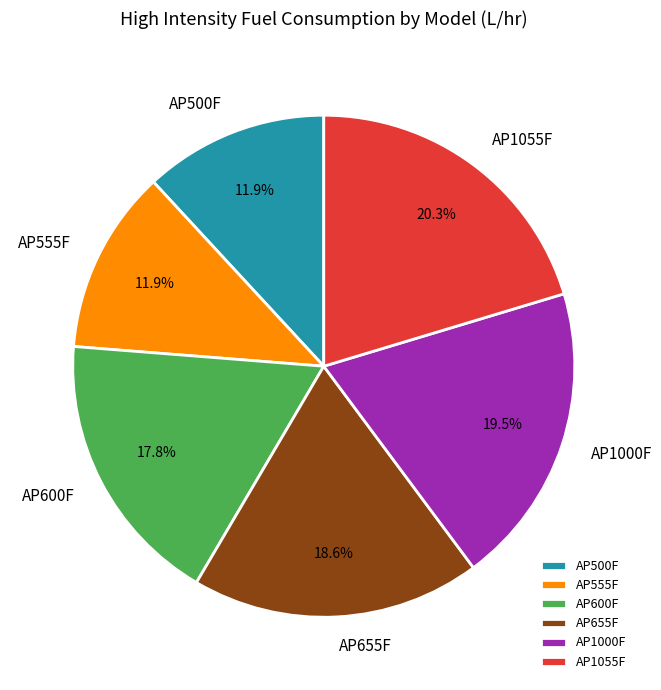

Count the number of slices in the pie.

6